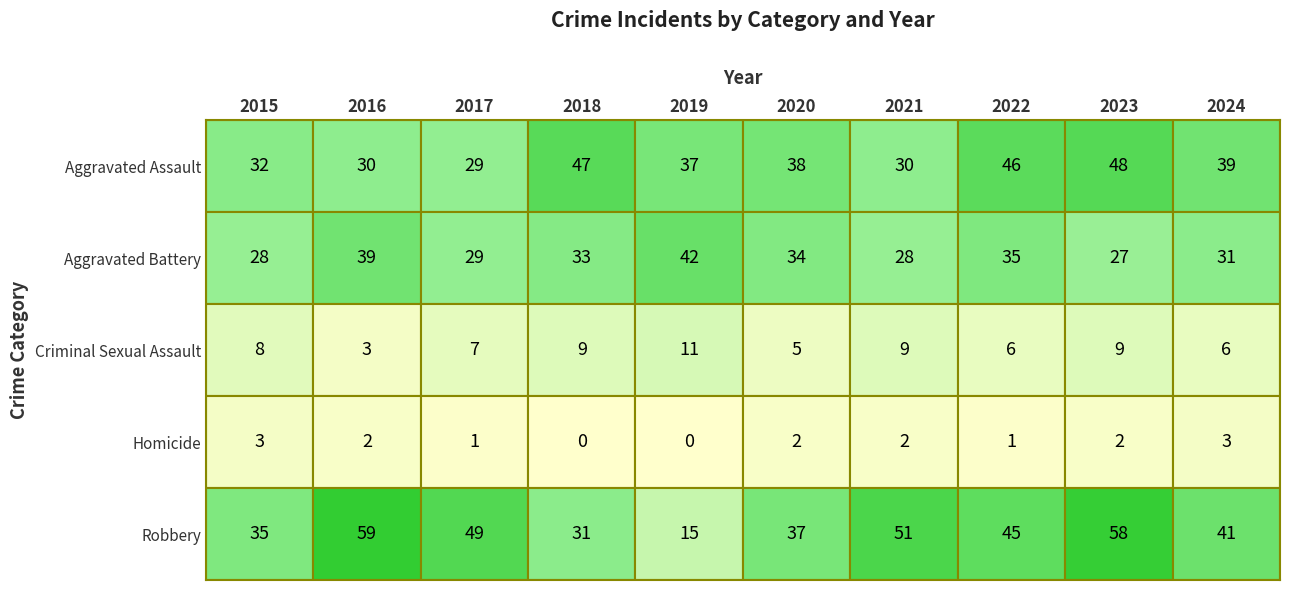

True or false: Homicide has a value of 1 at 2024.

False